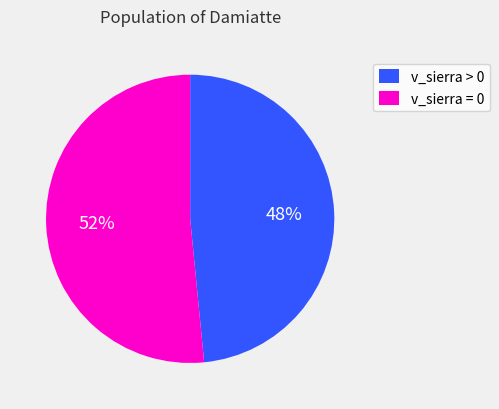

Is there any slice that represents more than half of the pie?

Yes